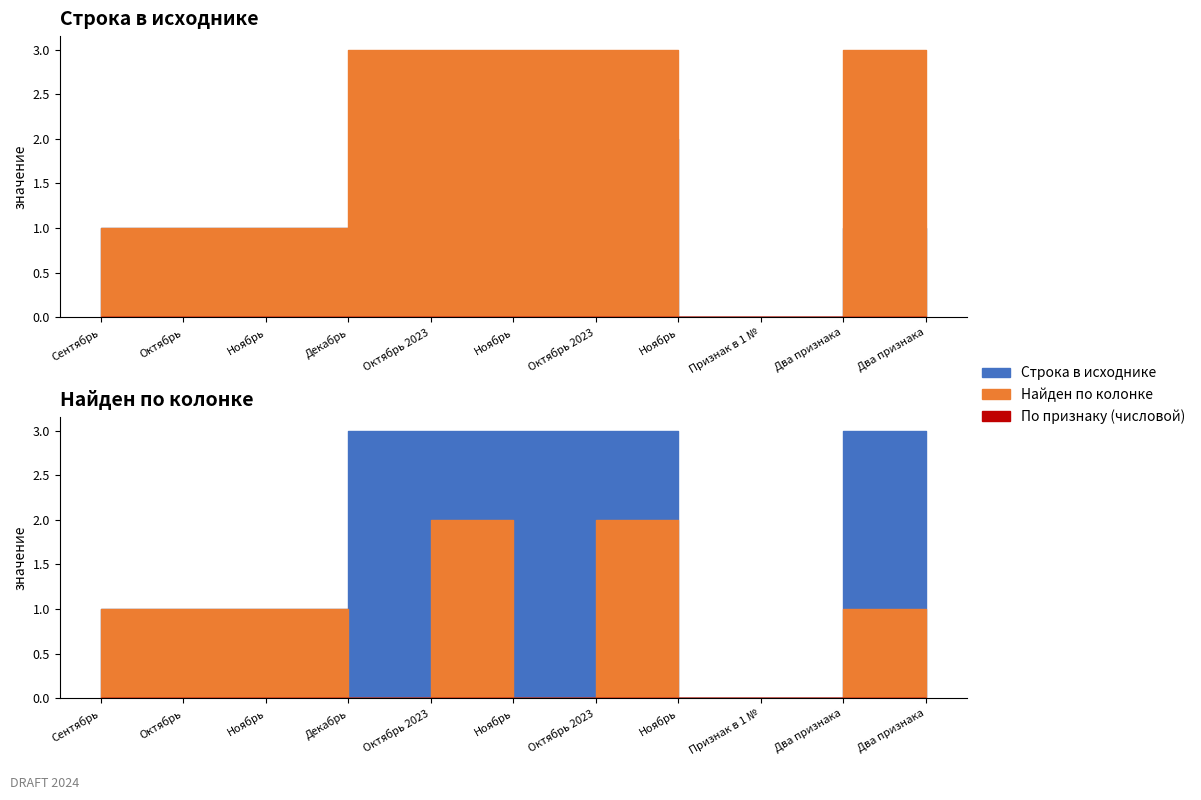

Where does the Найден по колонке series first go above 1?

Октябрь 2023